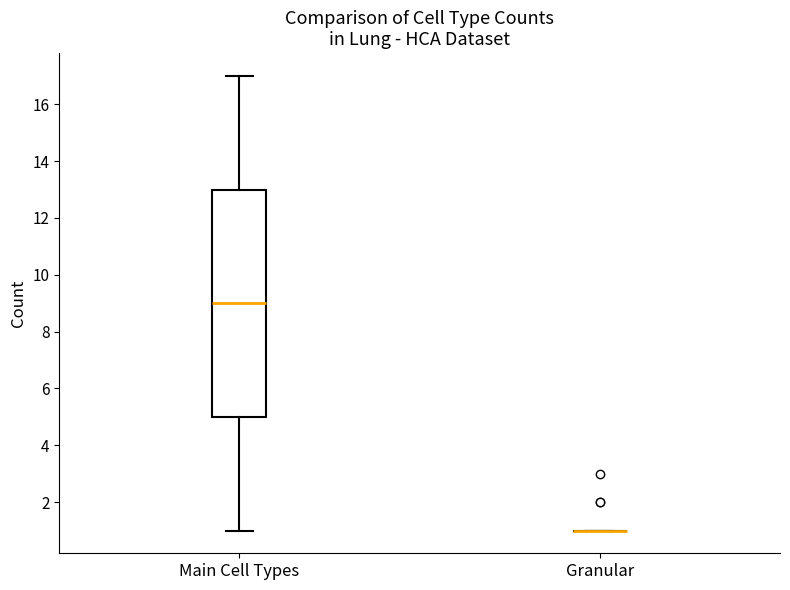

Reading left to right, transcribe this box plot: for each box, give where its median line is, the range the box spans, and where its two whiskers end, as read against the y-axis. The values are not printed on the chart, so give them approximately, as read against the axis.

Main Cell Types: median 9, box 5 to 13, whiskers 1 to 17
Granular: box collapsed to a line at 1, whiskers 1 to 1